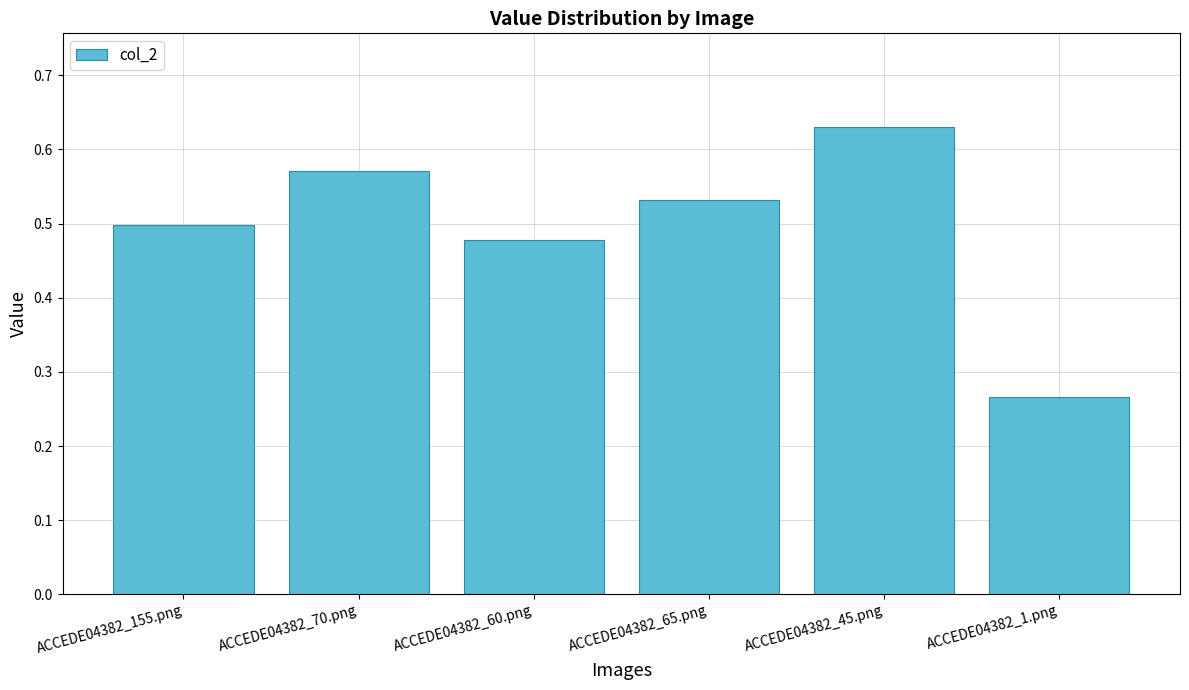

How many values are between 0 and 1?

6